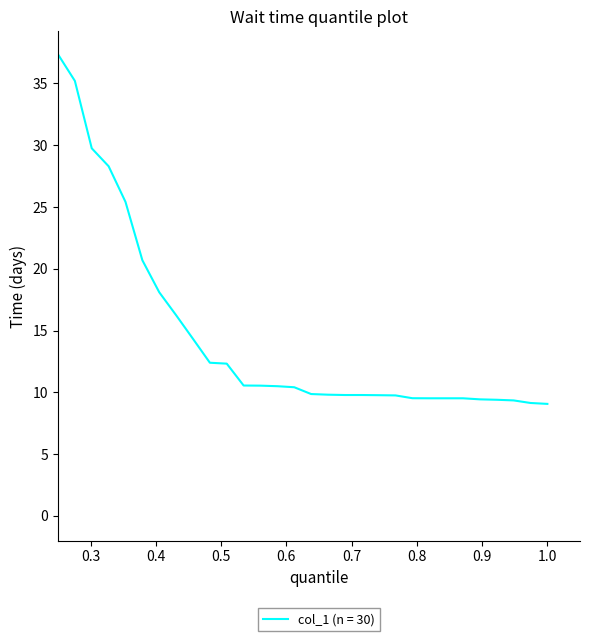

Does the chart display data point markers on the line(s)?

No